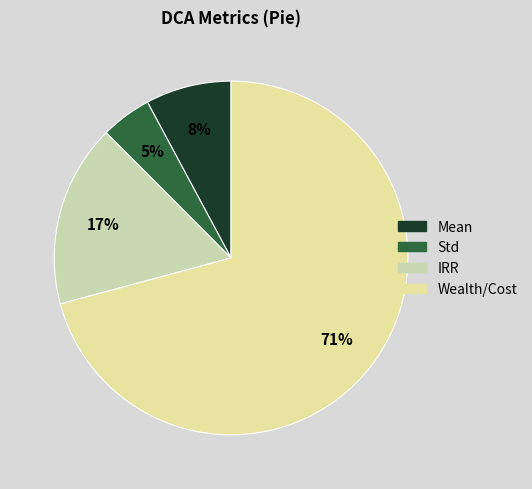

How many segments does this pie chart have?

4